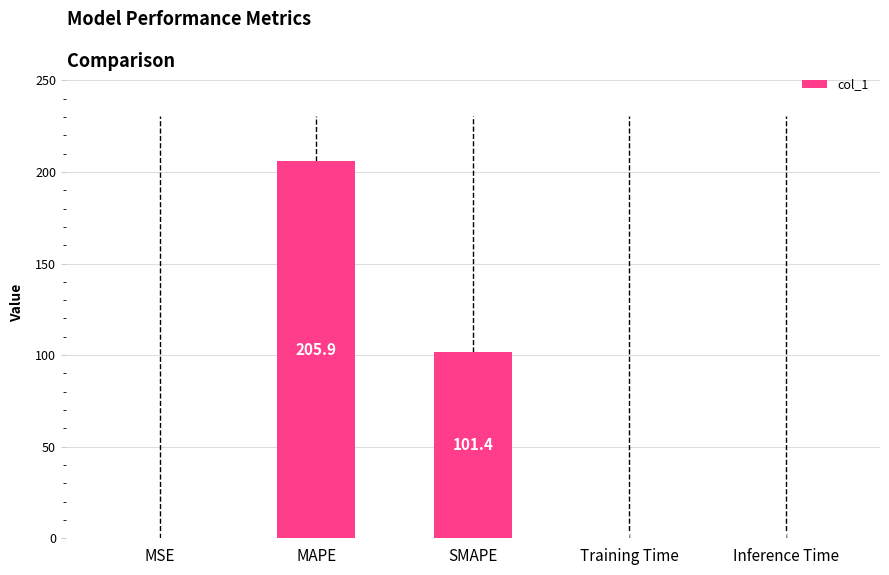

Approximately how many times larger is the value at MAPE compared to SMAPE?

2.0